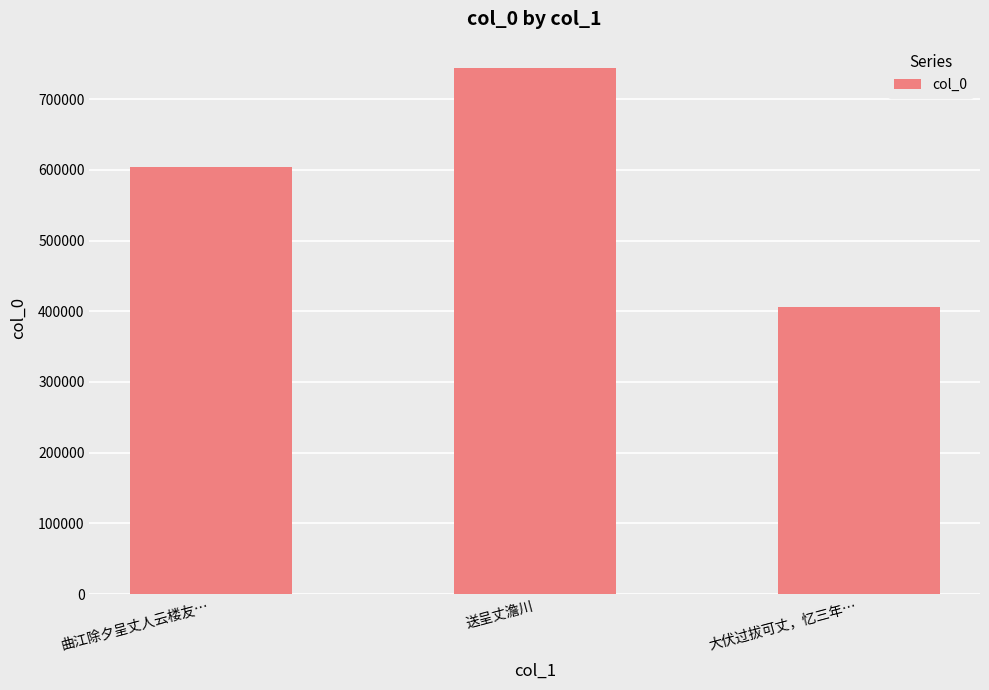

What position from the left is 送呈丈澹川?

2